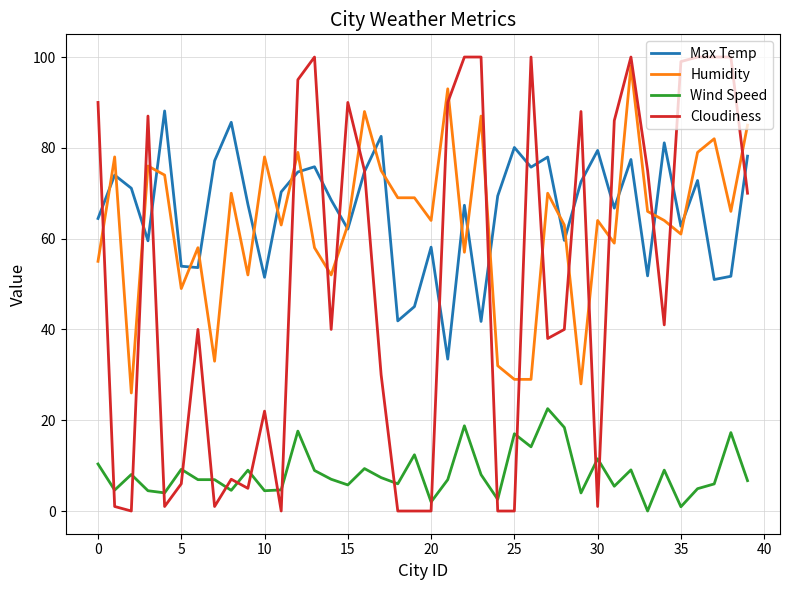

What is the highest value of the Wind Speed series?

22.6